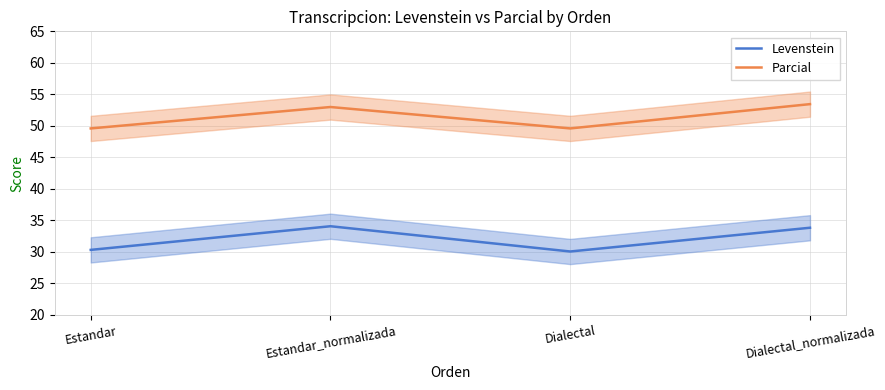

Is it true that Levenstein equals 44.0 at Dialectal_normalizada?

False